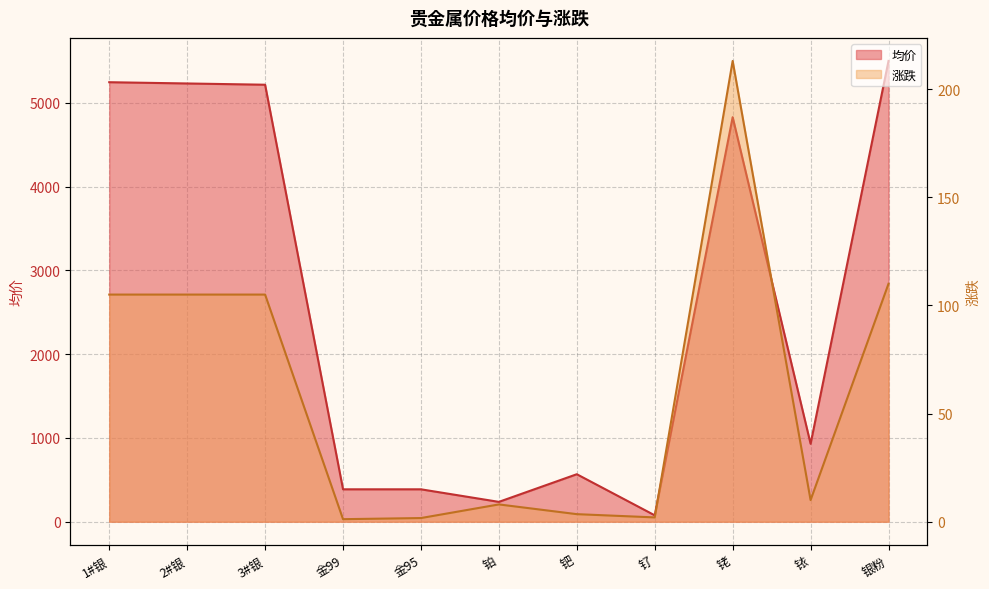

Which category has the lowest value in the 涨跌 series?

金99